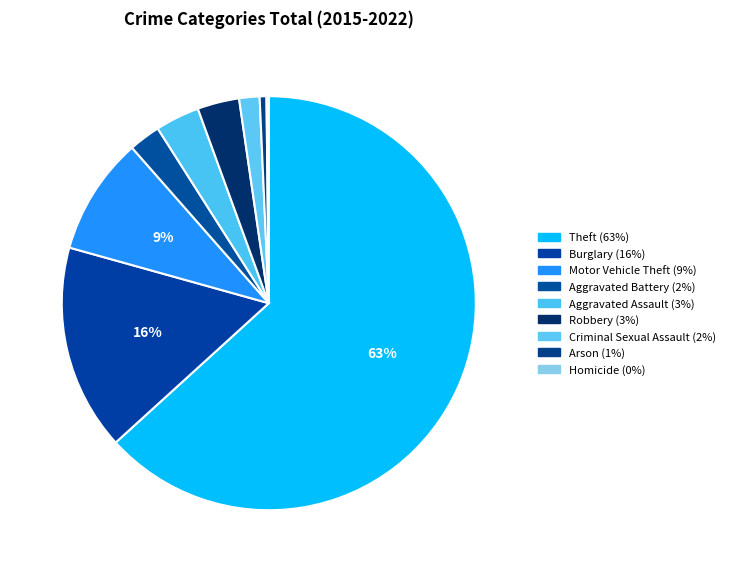

What is the largest slice in the pie chart?

Theft